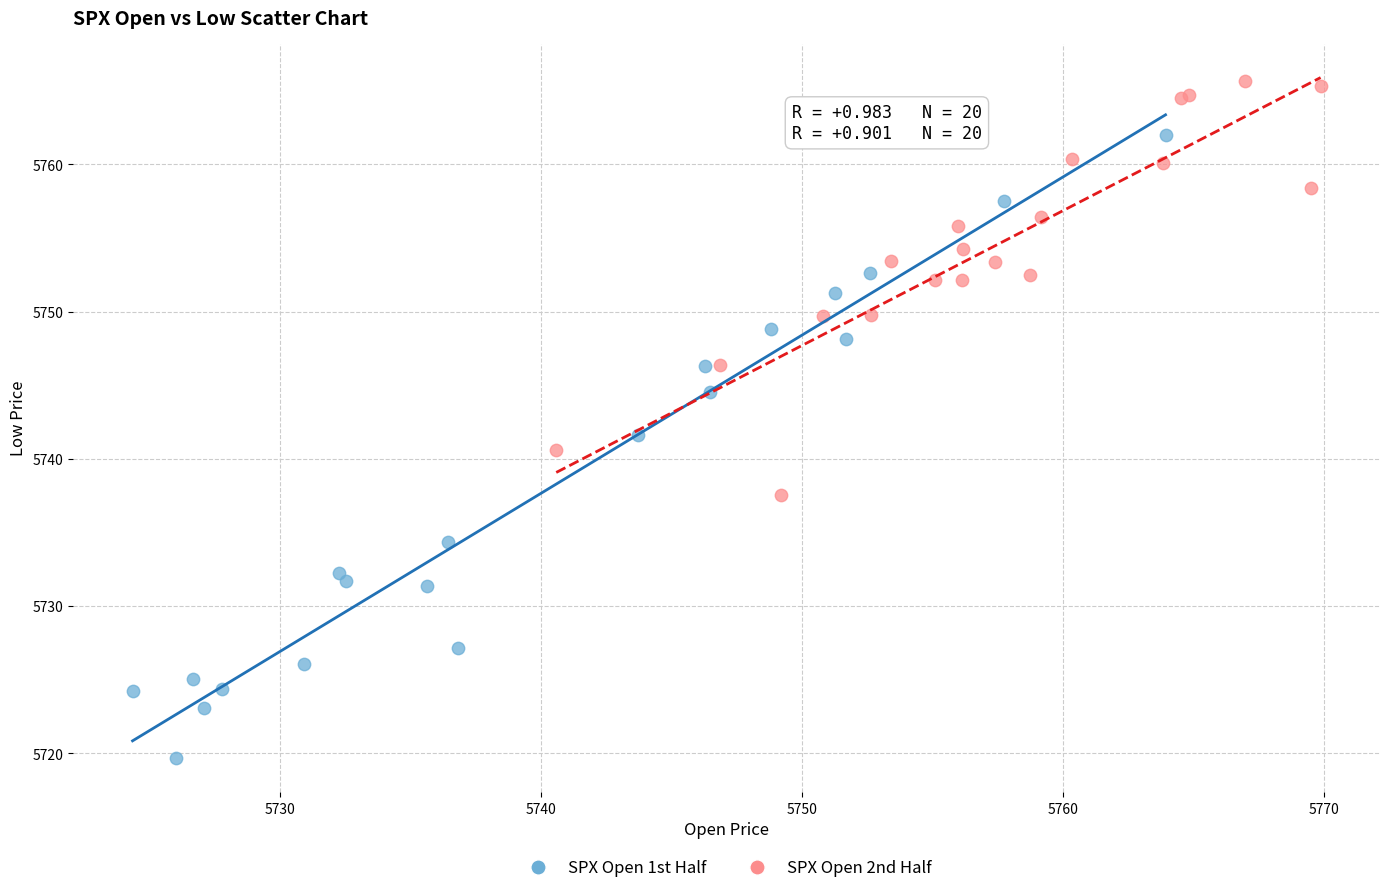

Which series has the largest Y range (max minus min)?

SPX Open 1st Half